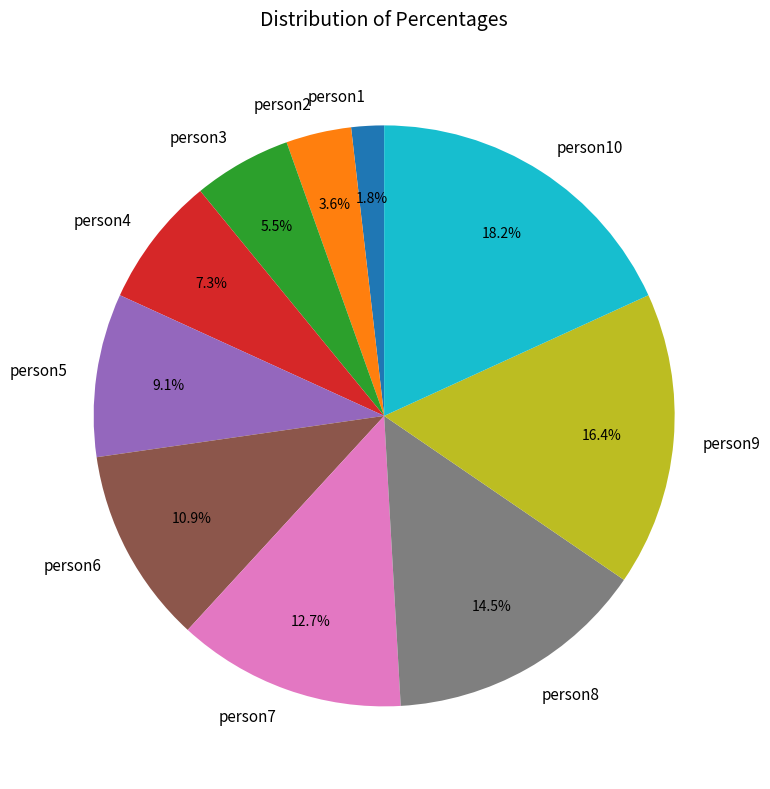

Rank the categories by value from highest to lowest.

person10, person9, person8, person7, person6, person5, person4, person3, person2, person1